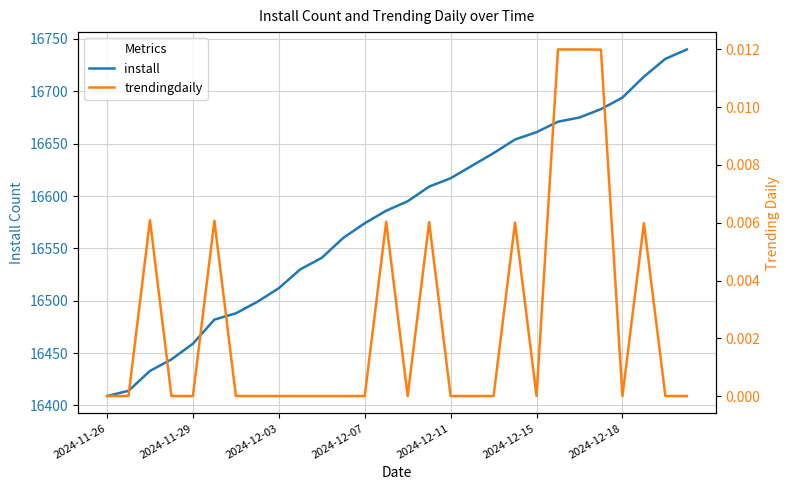

Rank the series at 26 from lowest to highest value.

trendingdaily, install